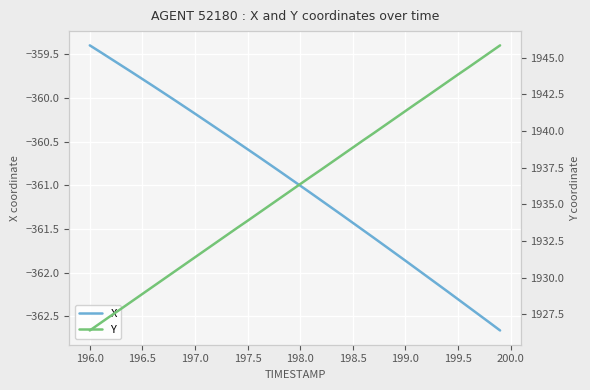

Which series has the largest range (max minus min)?

Y